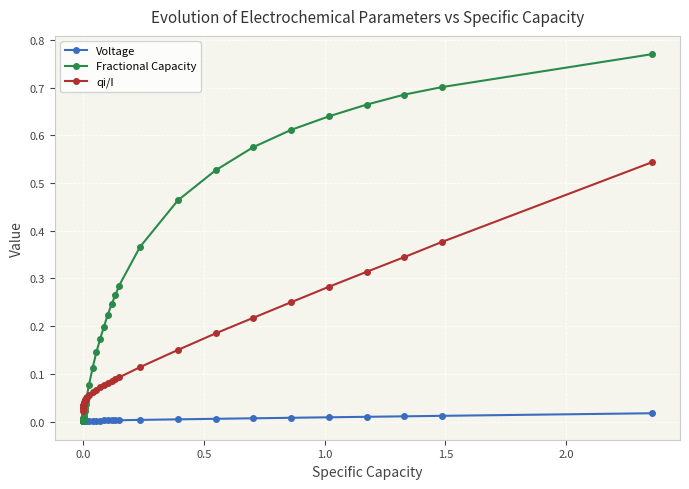

True or false: Voltage and qi/I cross at least once.

False